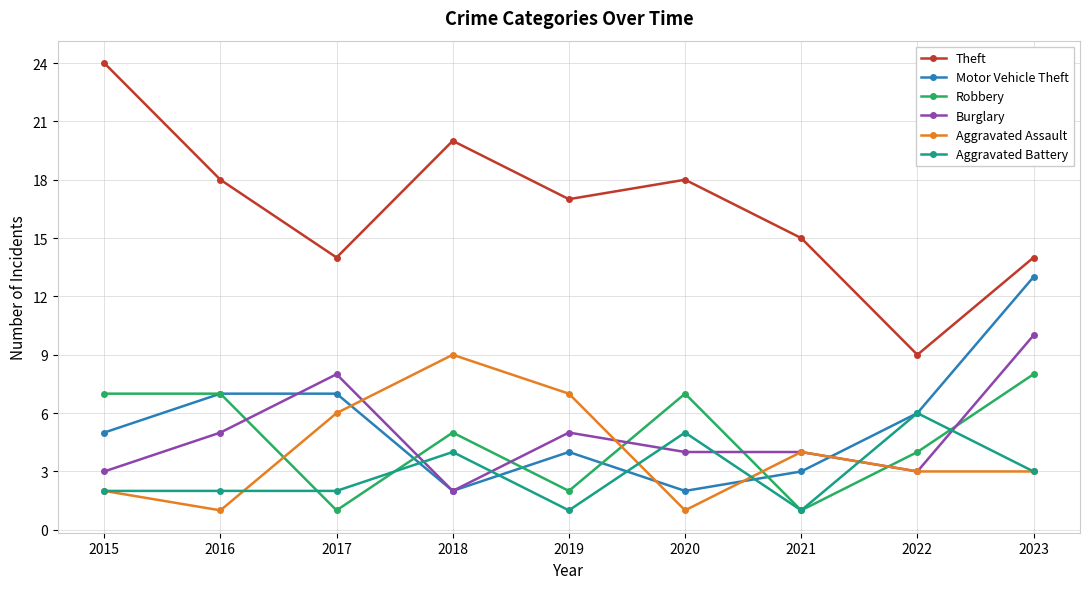

What is the minimum value shown in the chart?

1